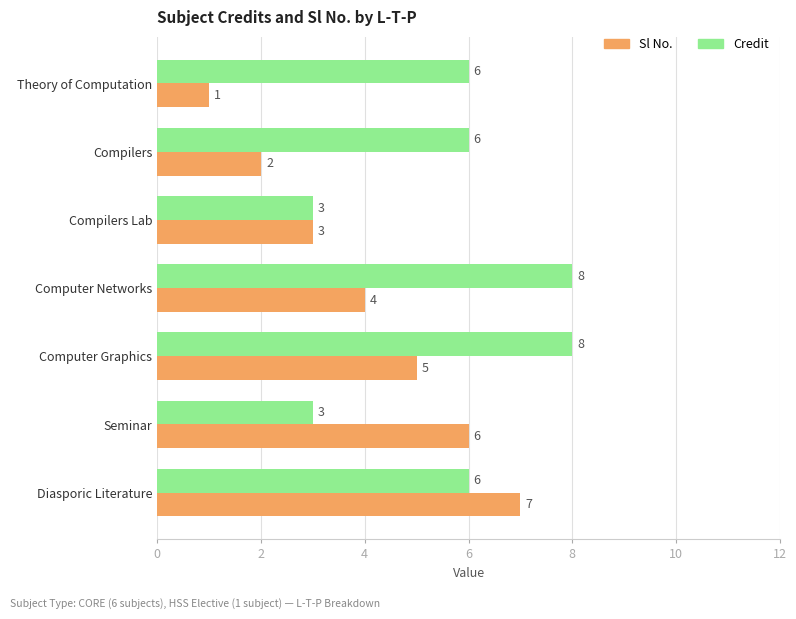

What is the greatest value displayed?

8